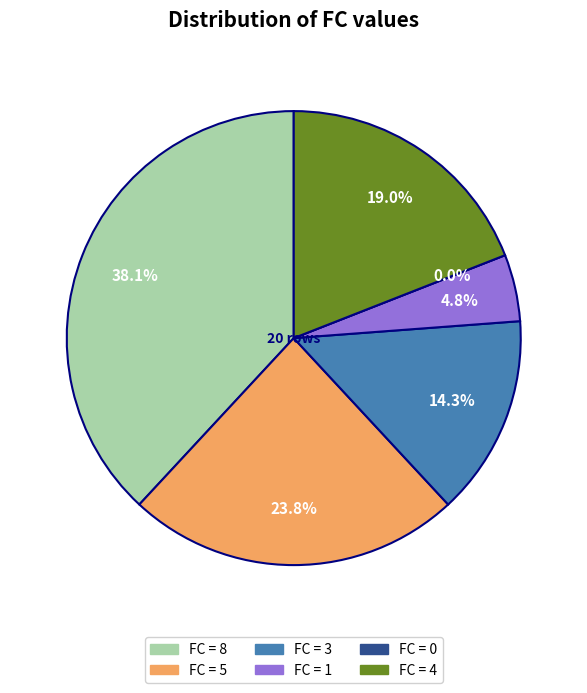

The 3 slice represents 6% of the pie. True or false?

False